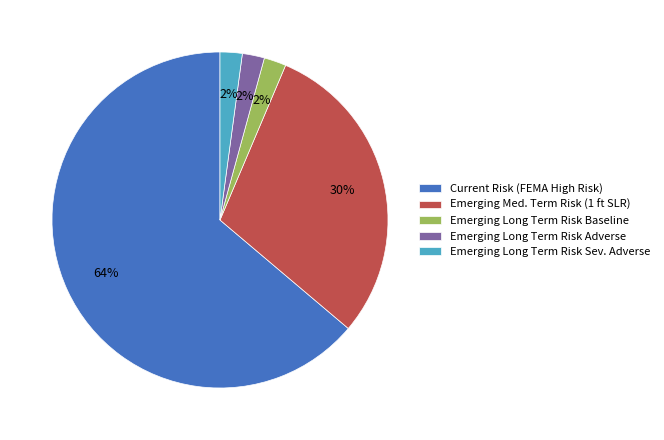

Which category accounts for the majority?

Current Risk (FEMA High Risk)